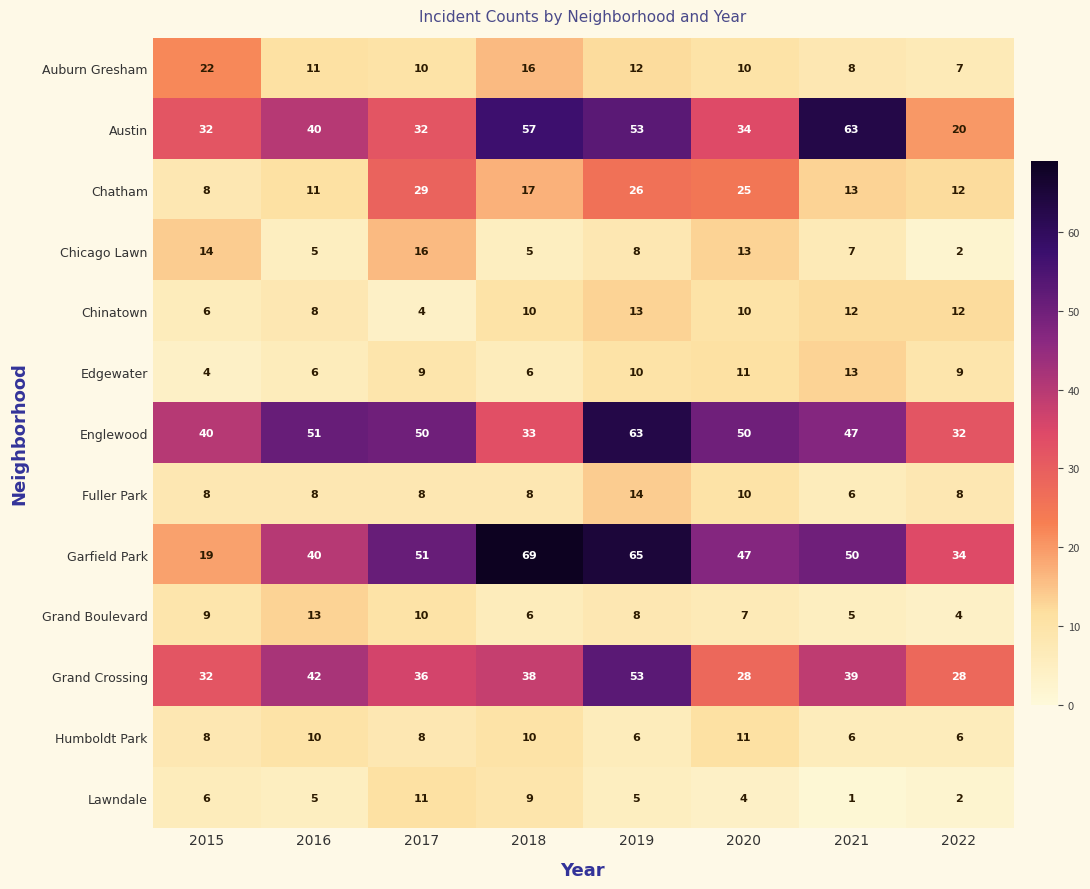

The value of Lawndale at 2015 is 6. True or false?

True